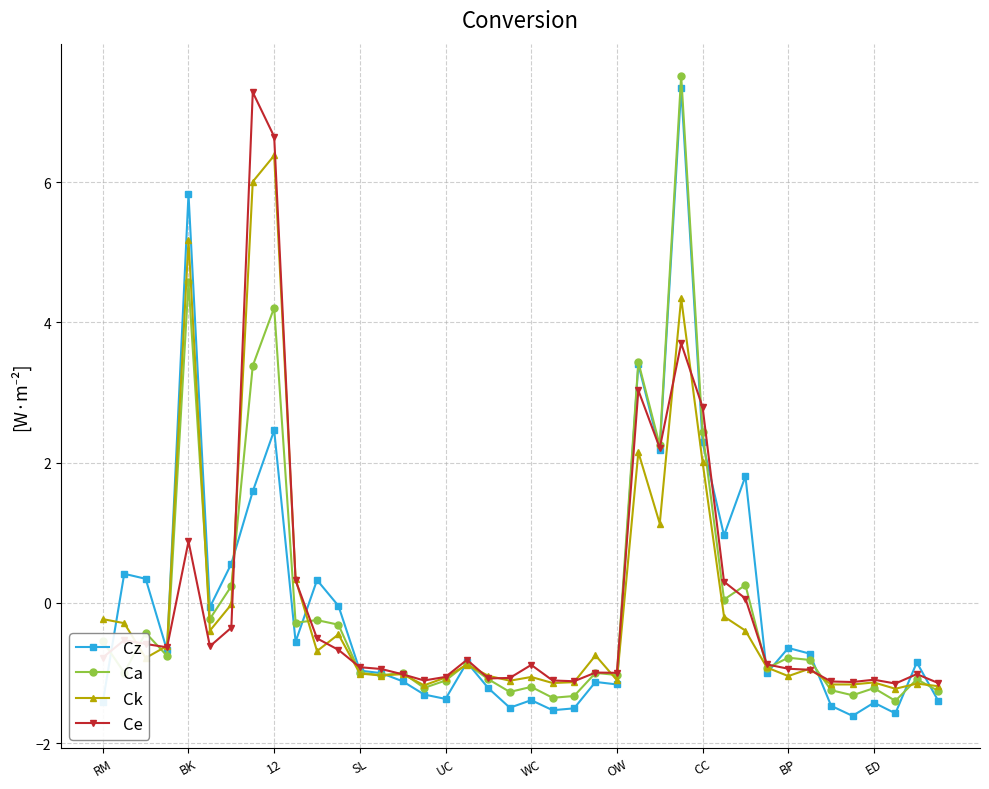

How many categories are shown in the chart?

40